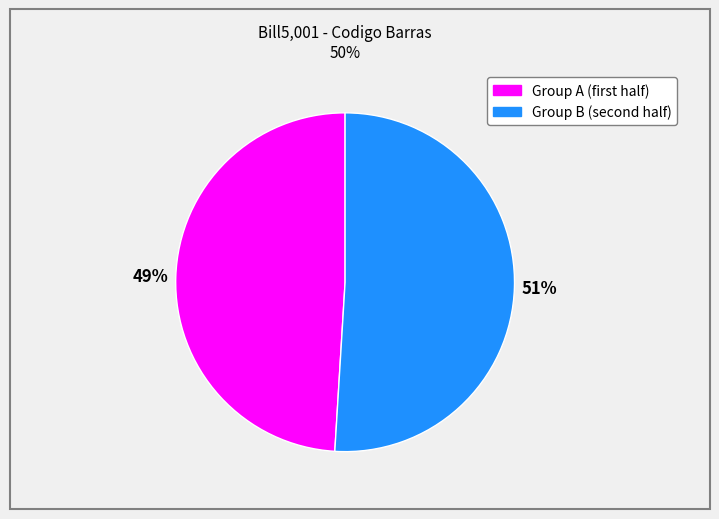

Is there a majority slice in this chart?

Yes